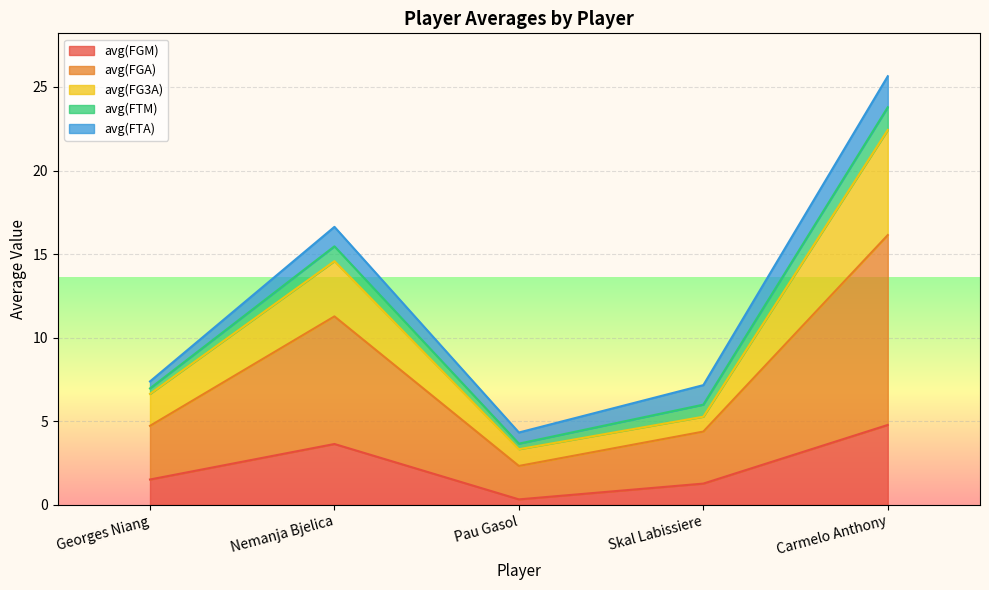

Does the chart display data point markers on the line(s)?

No